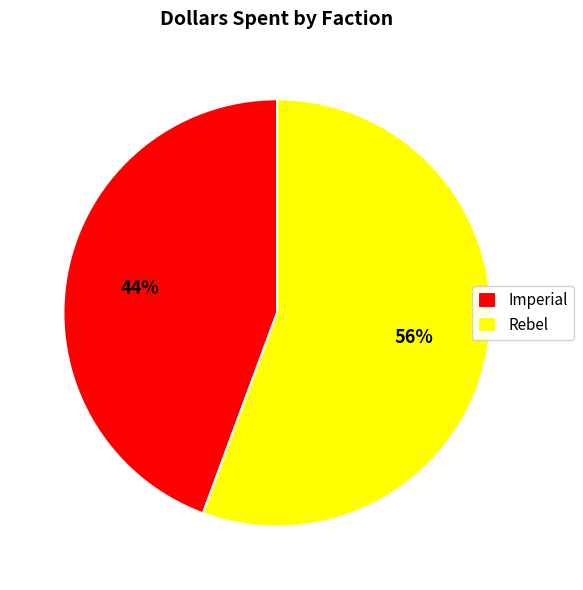

Which category has the biggest portion of the pie?

Rebel